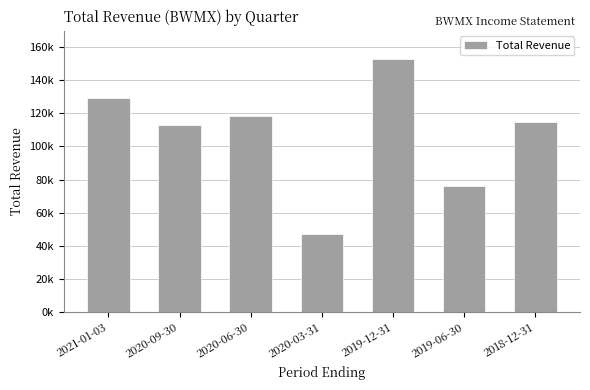

At which label does the data first exceed 115000?

2021-01-03